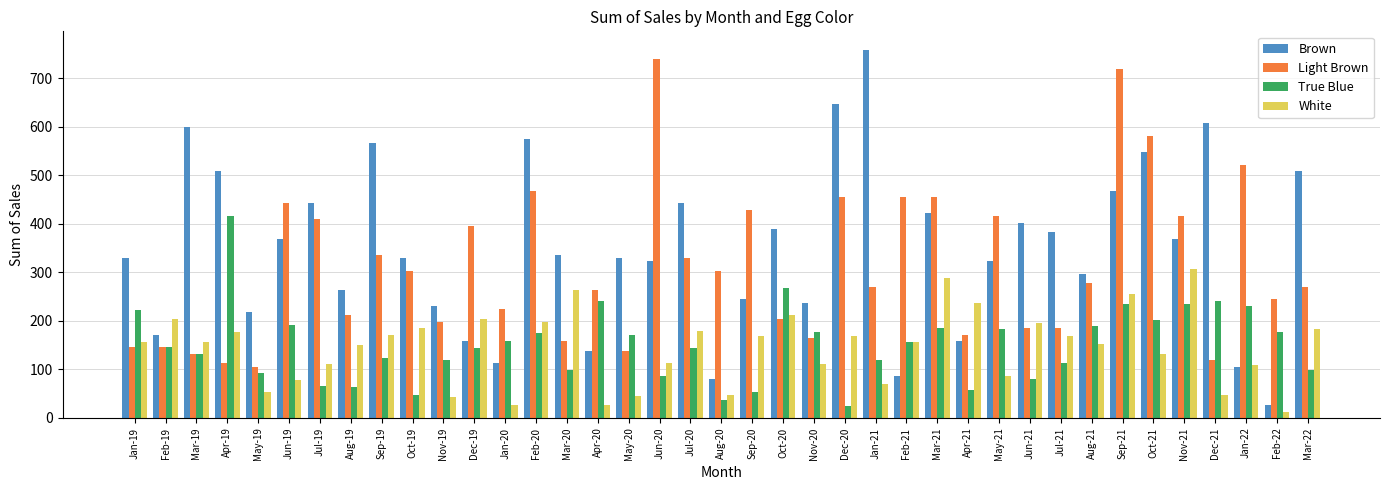

The value of White at Oct-21 is 49.7. True or false?

False